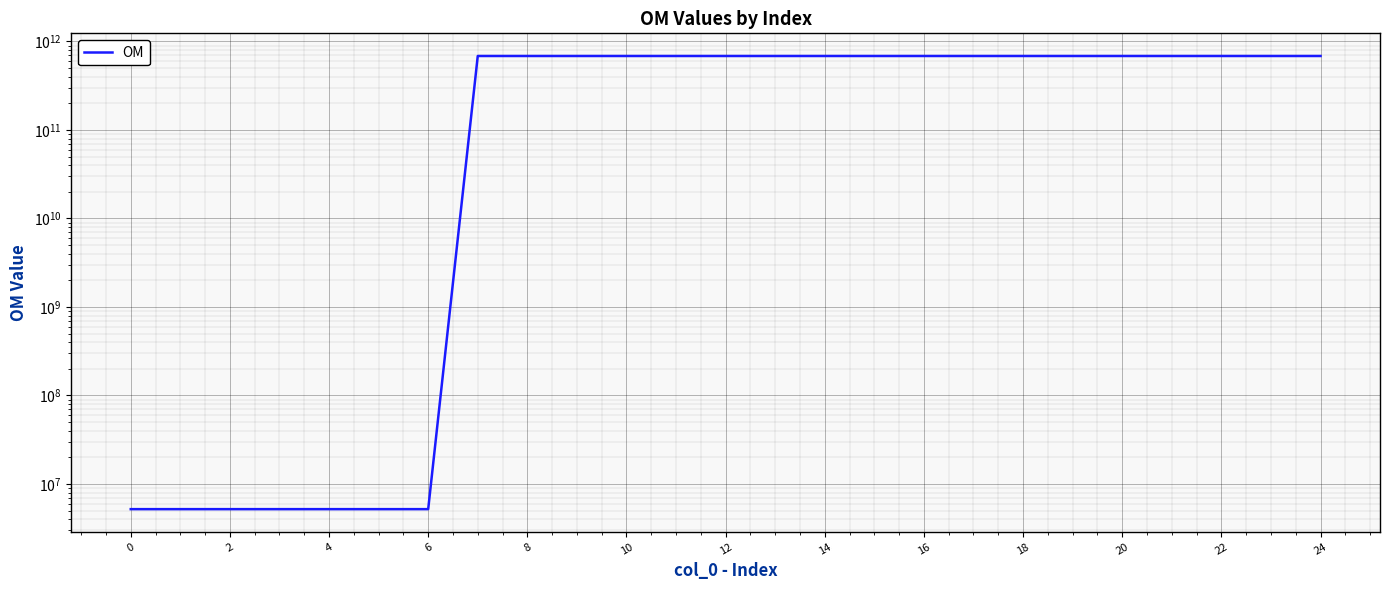

How many lines are shown in the chart?

1